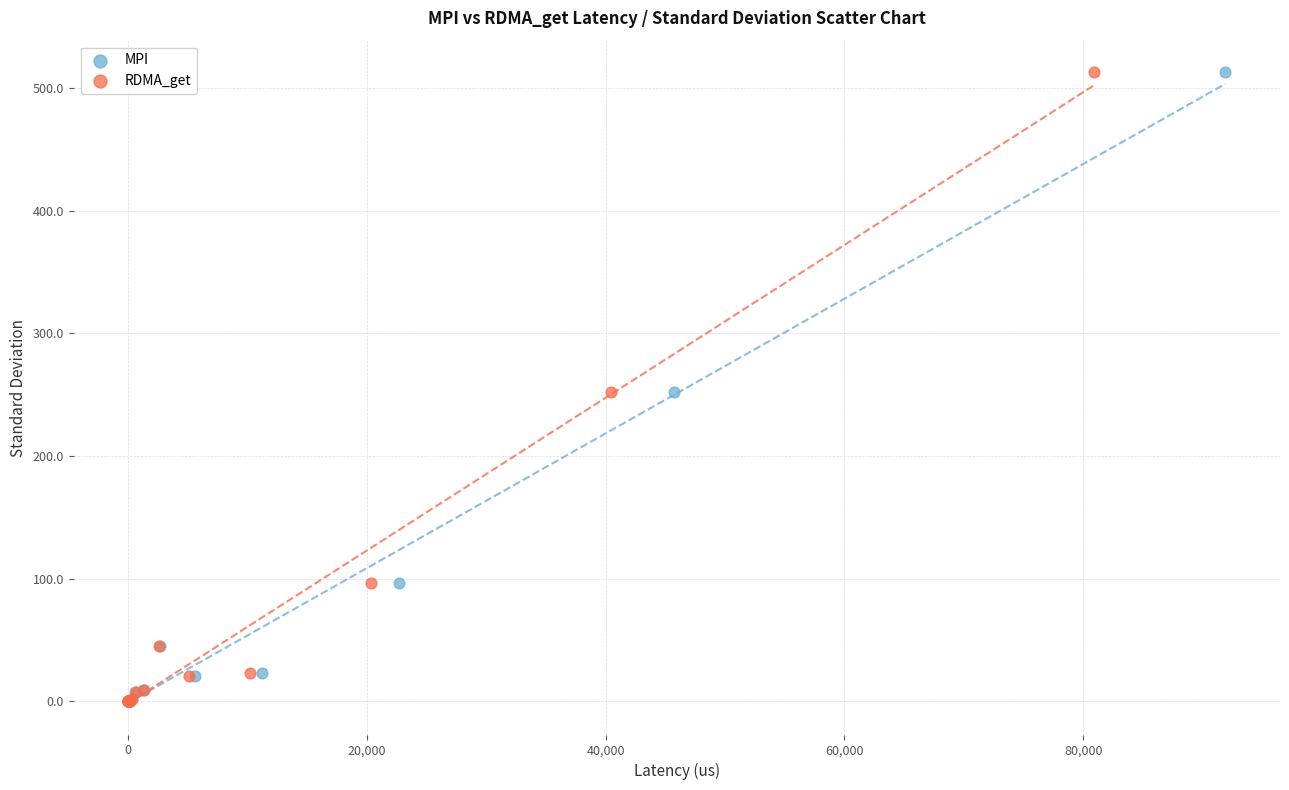

What are all the series names shown in the legend?

MPI, RDMA_get